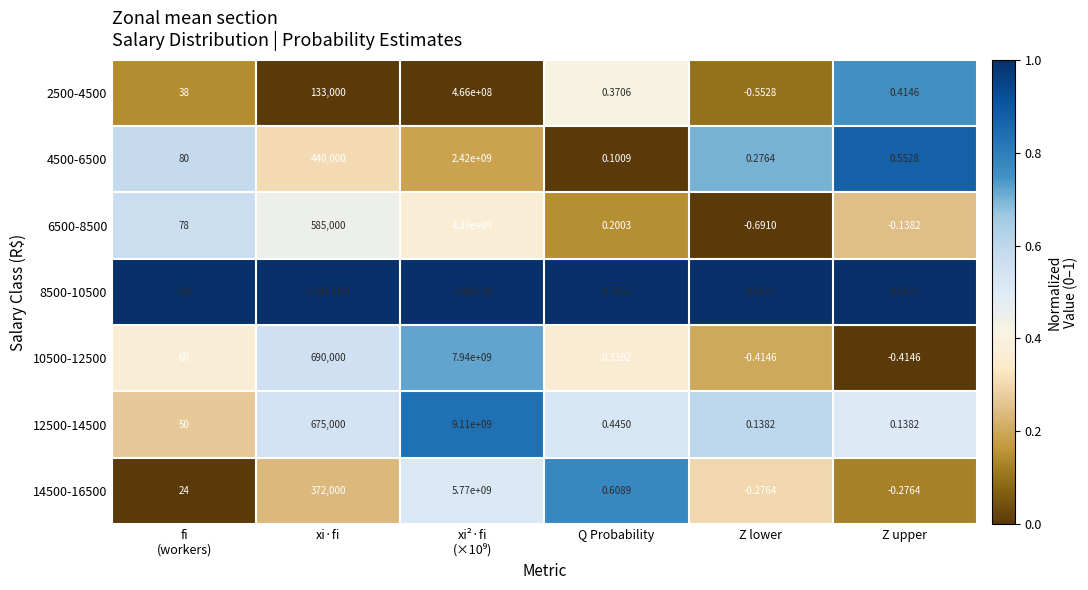

Where is 2500-4500 nearest to the value 232999999?

xi·fi